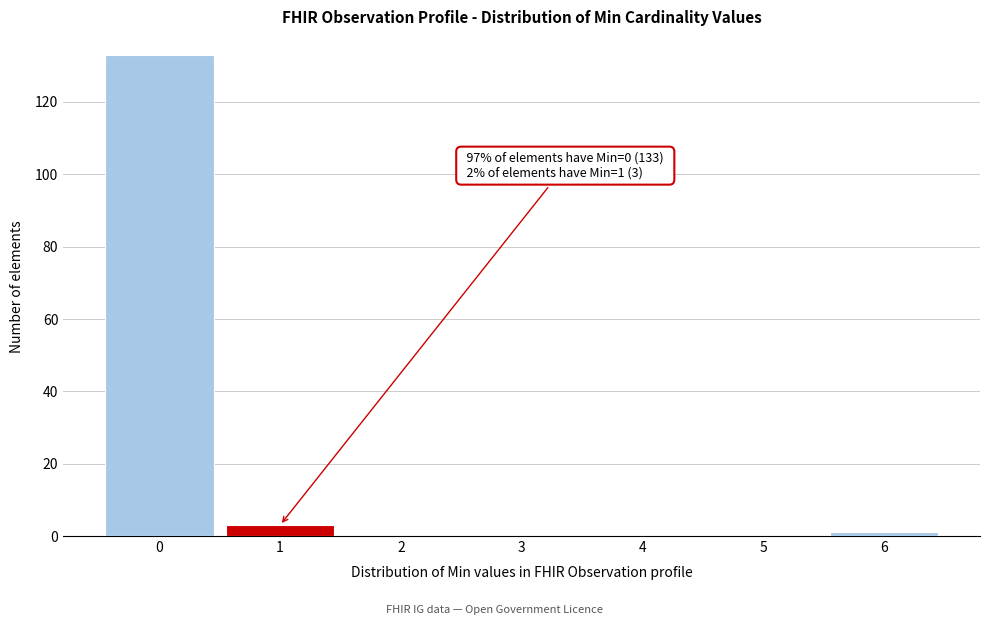

Reading left to right, what are all the values shown in this chart?

0=133	1=3	2=0	3=0	4=0	5=0	6=1